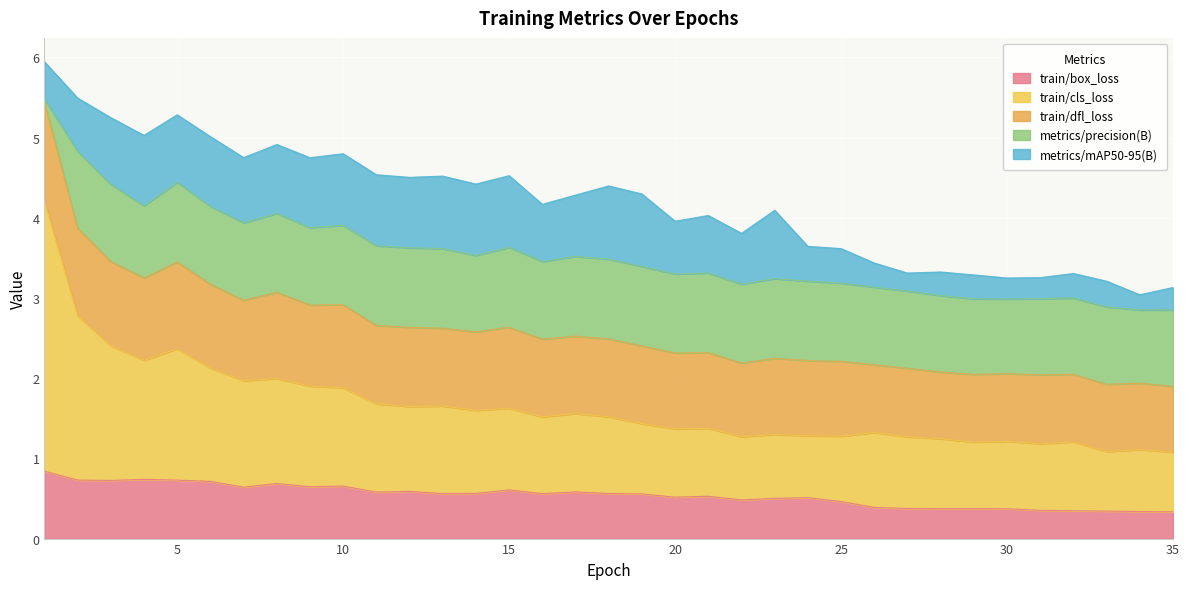

Where is the first local maximum for train/cls_loss?

5